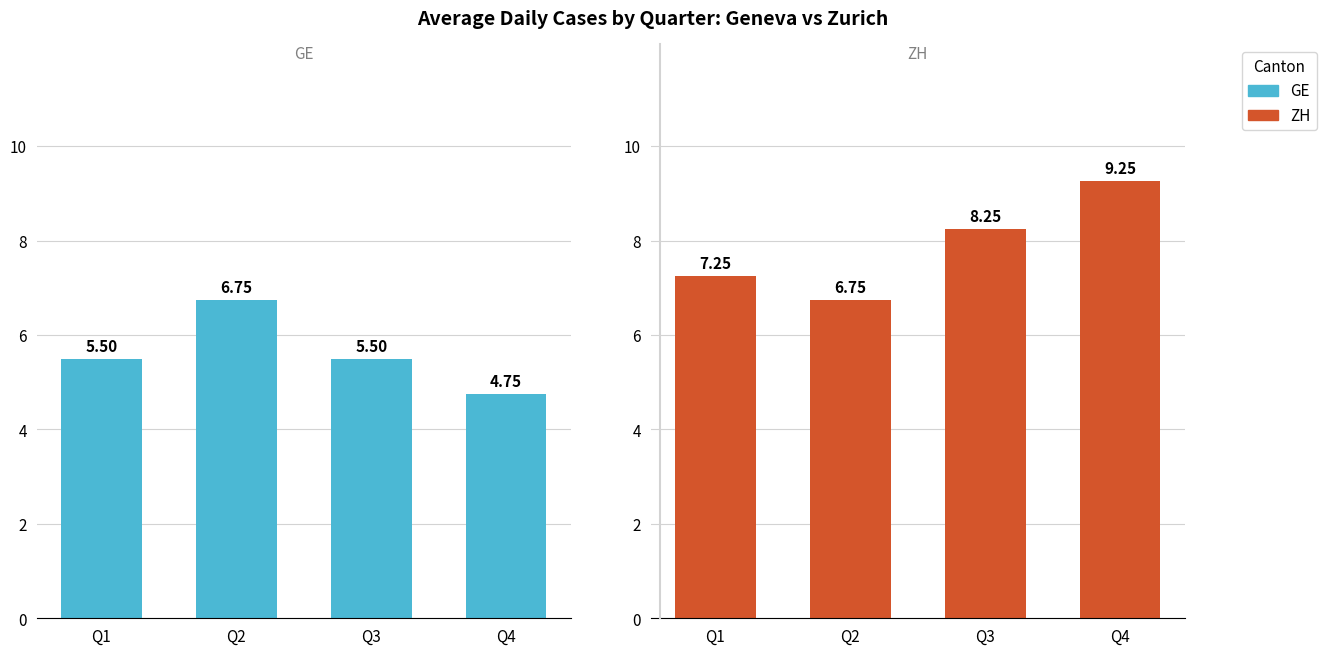

Which series has the largest total across all categories?

ZH